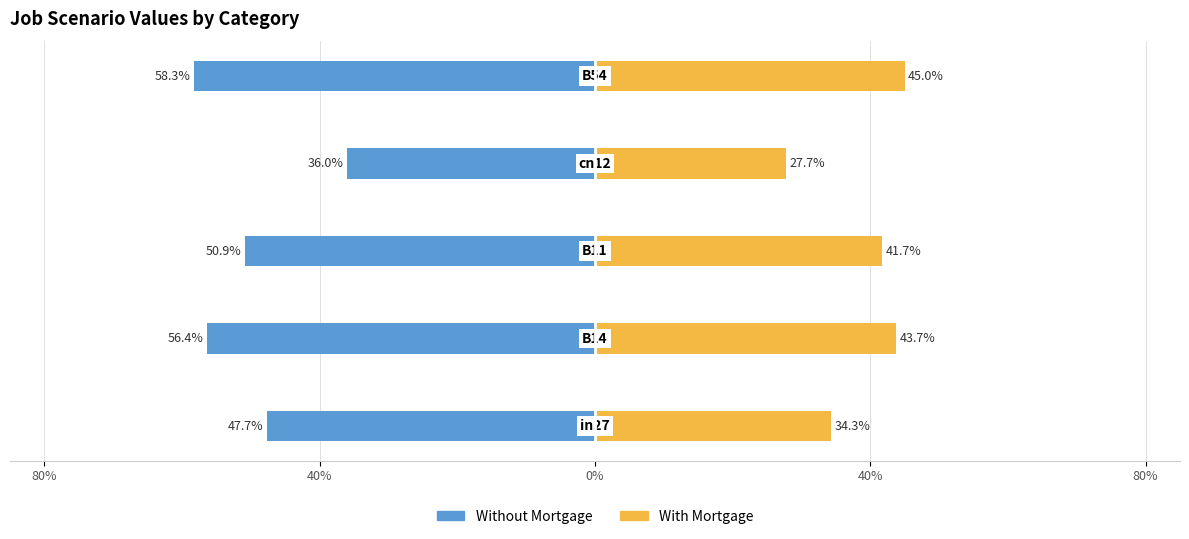

What are all the series names shown in the legend?

Without Mortgage, With Mortgage